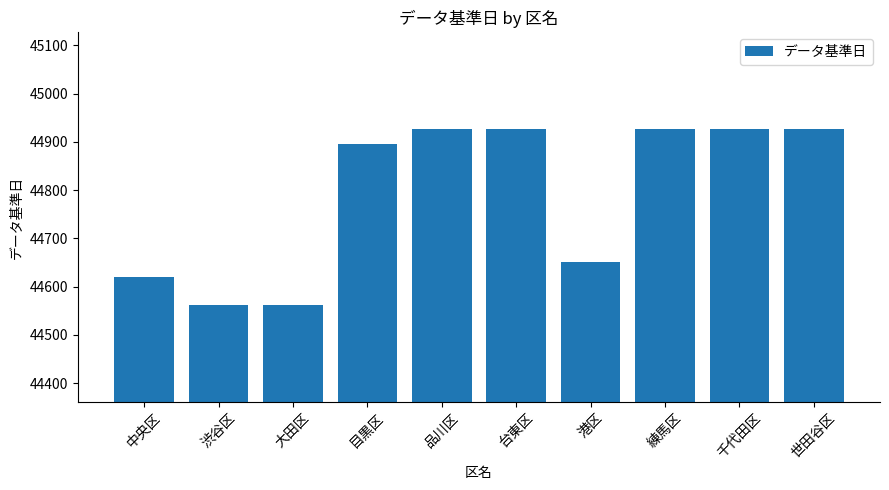

What is the difference between the maximum and minimum values?

365